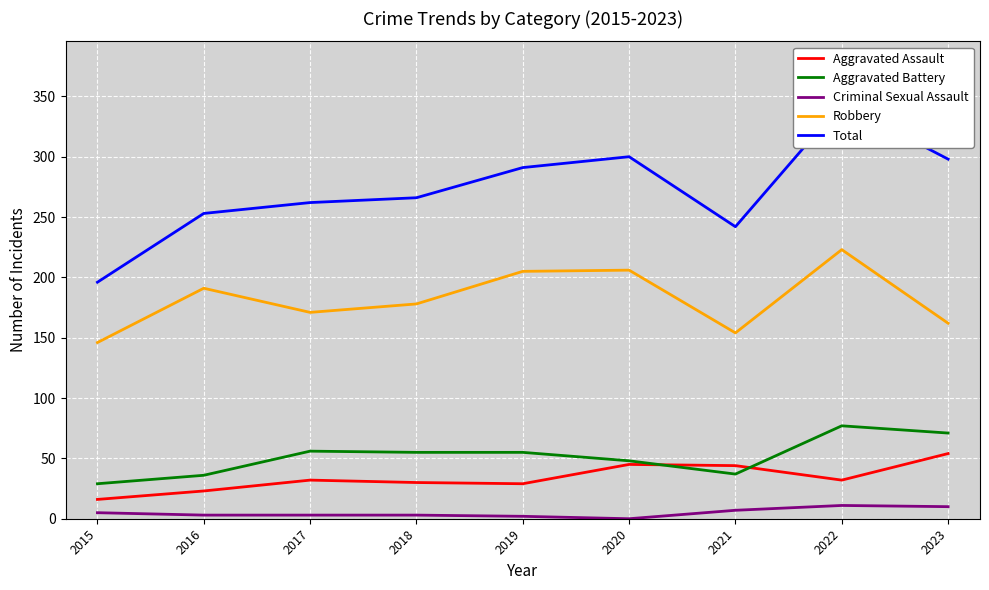

What are all the series names shown in the legend?

Aggravated Assault, Aggravated Battery, Criminal Sexual Assault, Robbery, Total